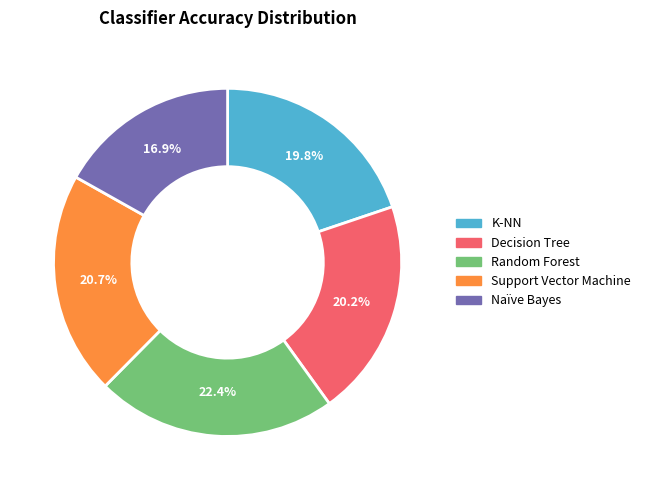

True or false: Random Forest accounts for 13% of the total.

False